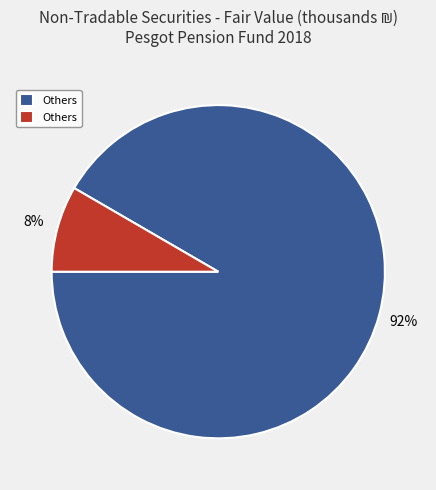

How many segments does this pie chart have?

2